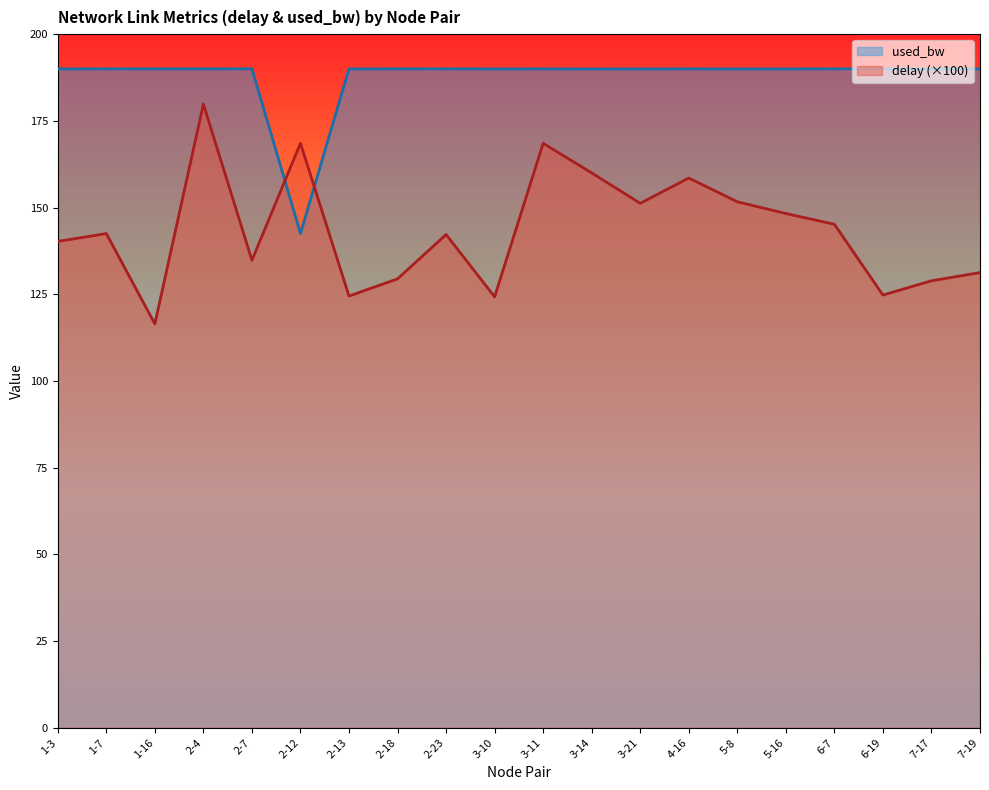

Between 1-16 and 4-16, which is larger?

4-16